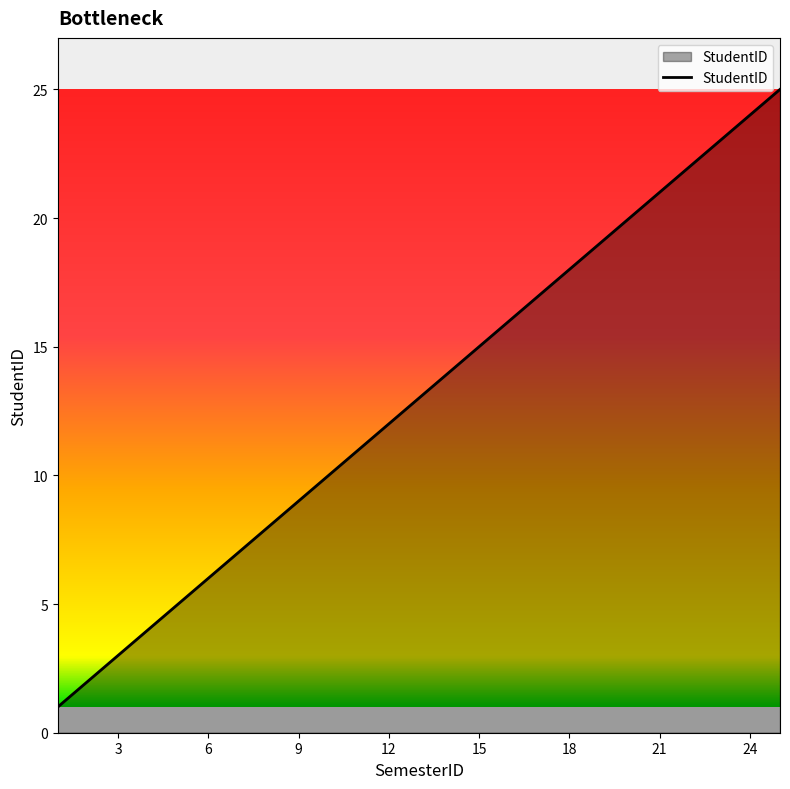

What is the difference between the maximum and minimum values?

24